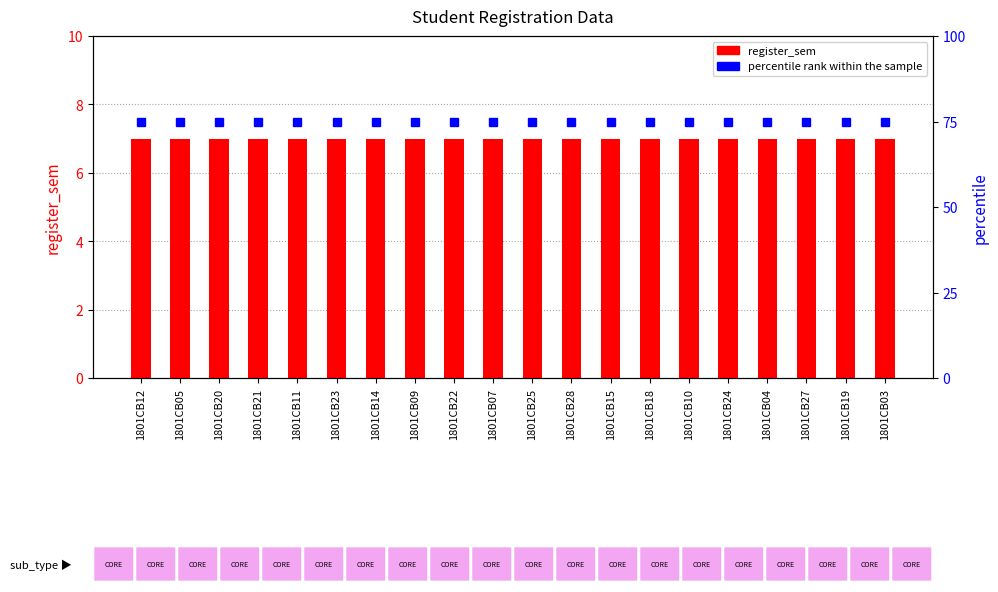

At 1801CB04, list the series in order from smallest to largest.

register_sem, percentile rank within the sample